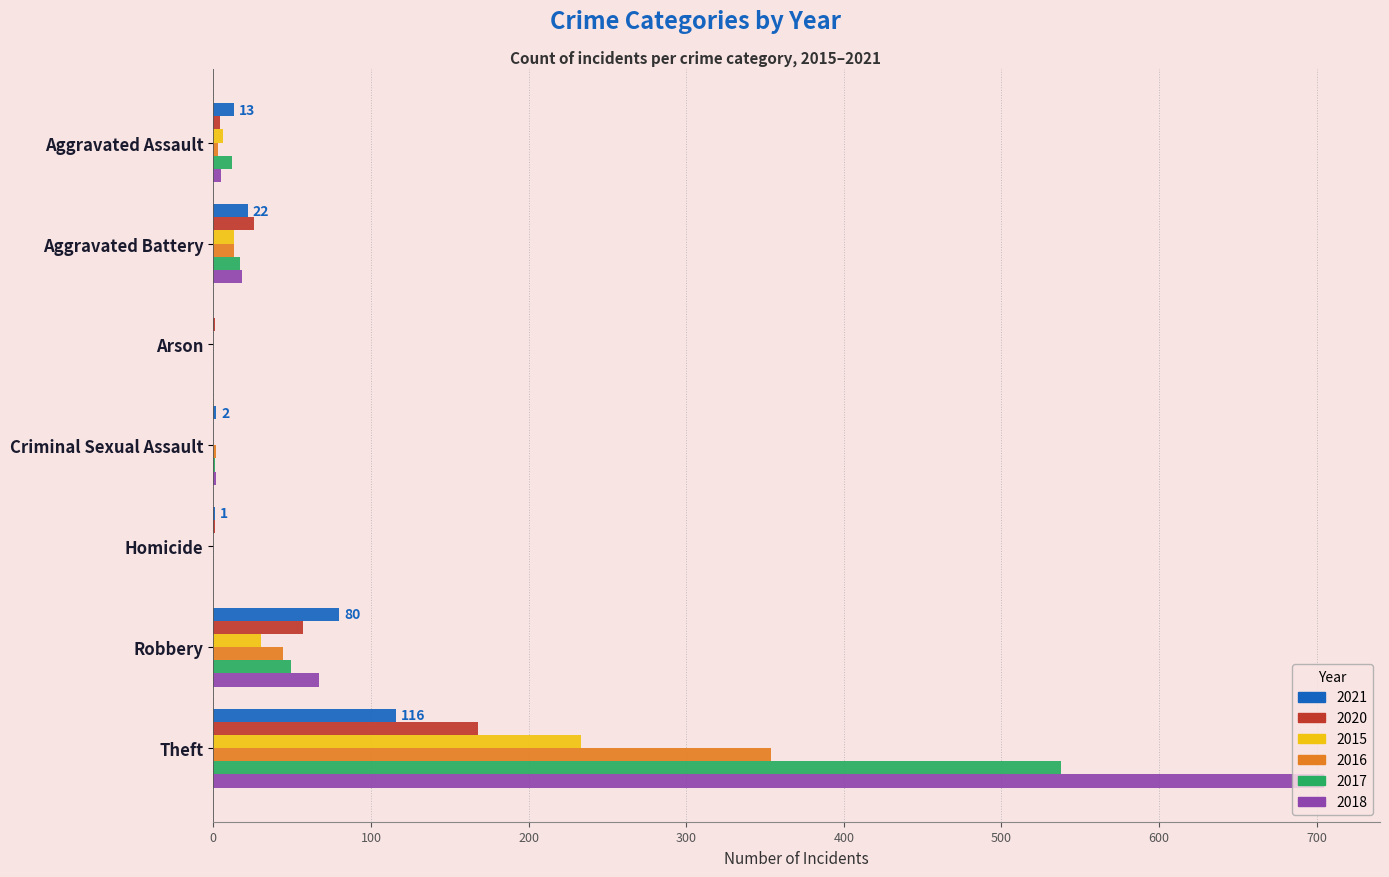

Is the value of 2016 at Robbery greater than the value of 2018 at Homicide?

Yes